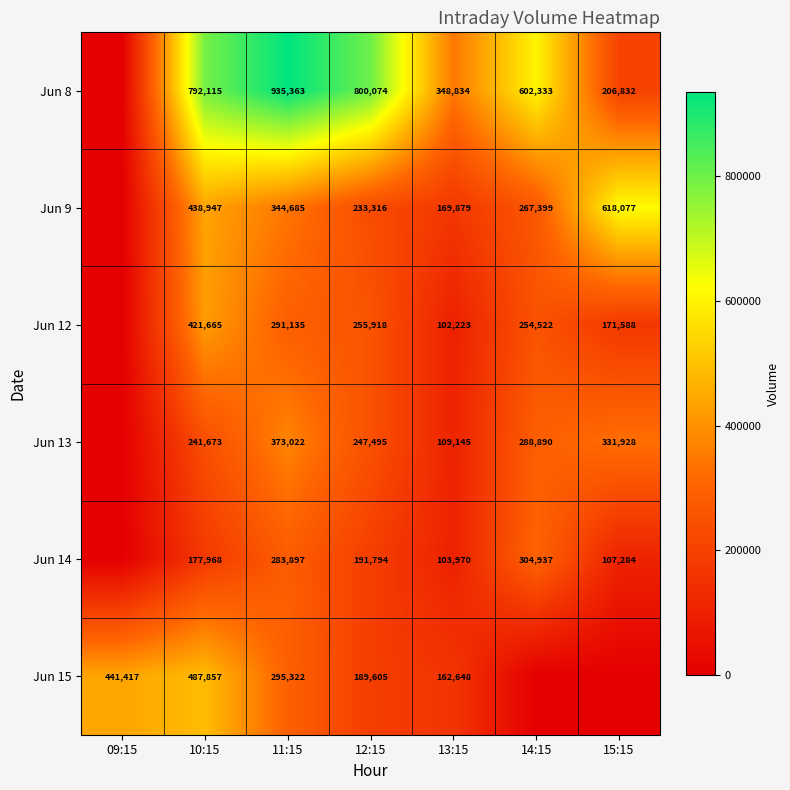

Is it true that Jun 12 equals 102223 at 13:15?

True